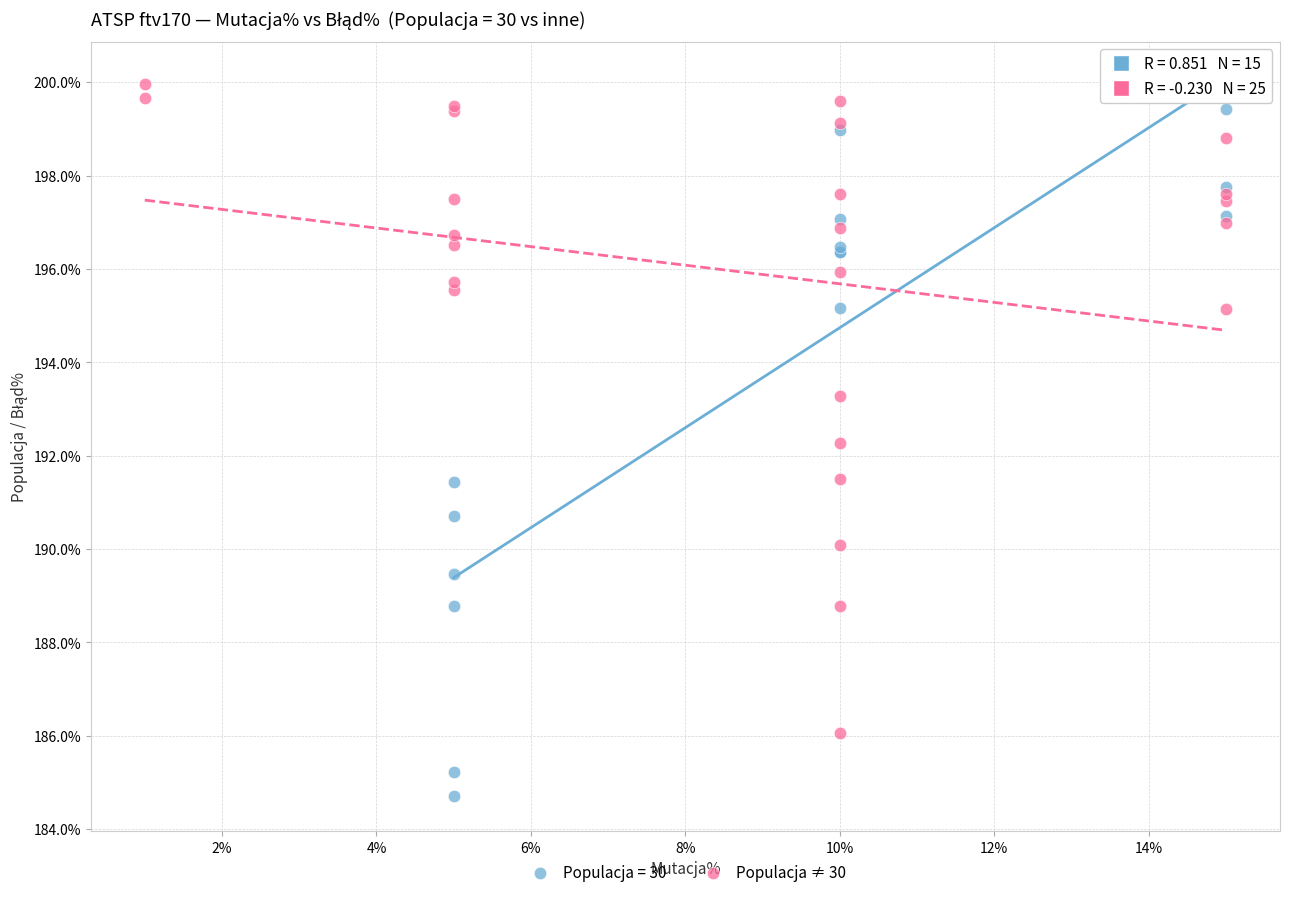

Which series has the widest spread of Y values?

Populacja = 30